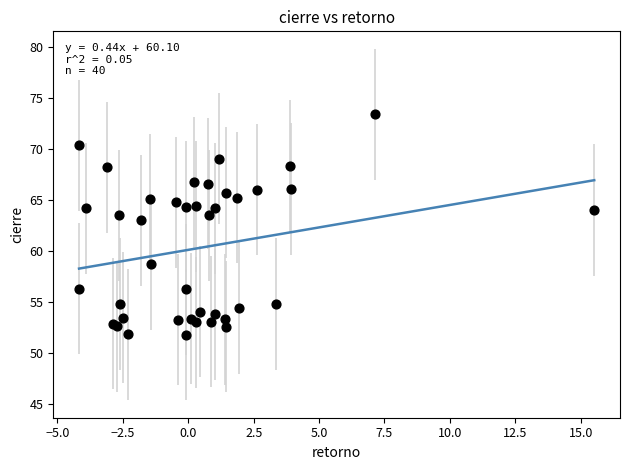

What Y value in the scatter plot is closest to 62?

63.0